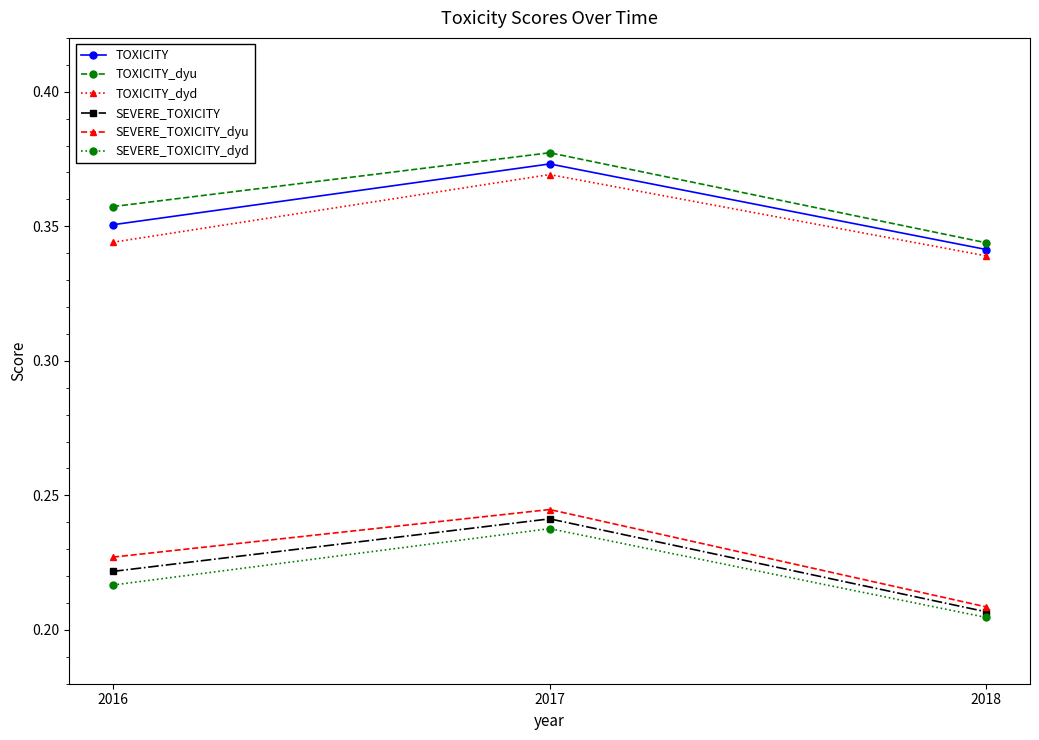

The value of SEVERE_TOXICITY_dyd at 2018 is 0.1. True or false?

False